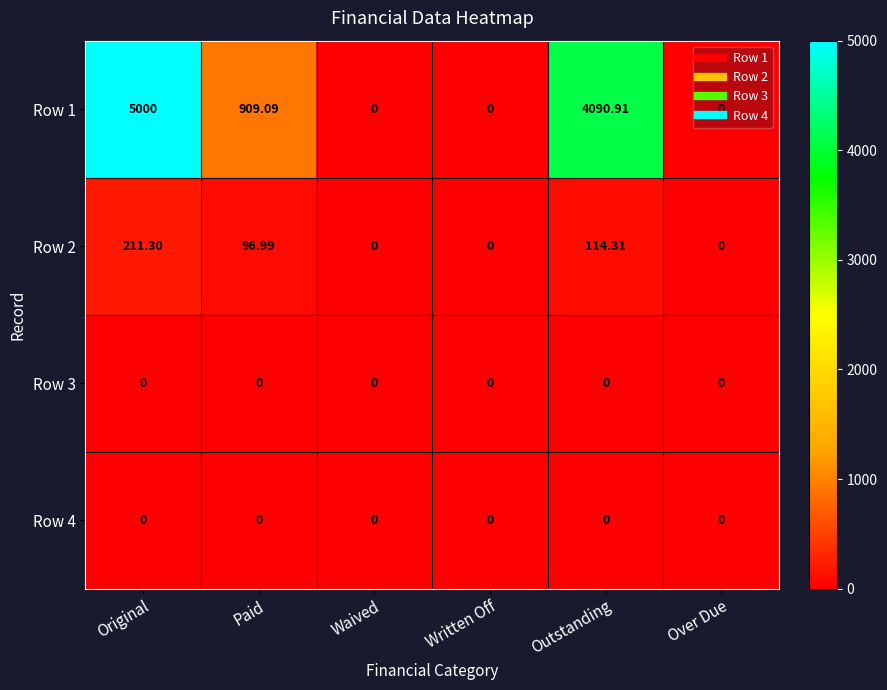

At which category does the chart reach its peak across all series?

Original